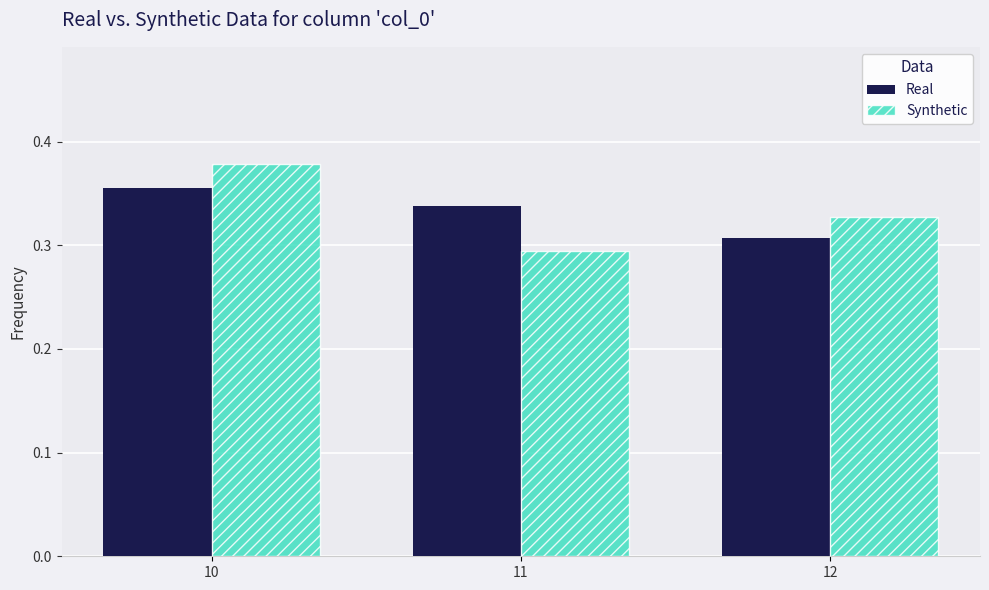

Which label corresponds to the largest value in the chart?

10